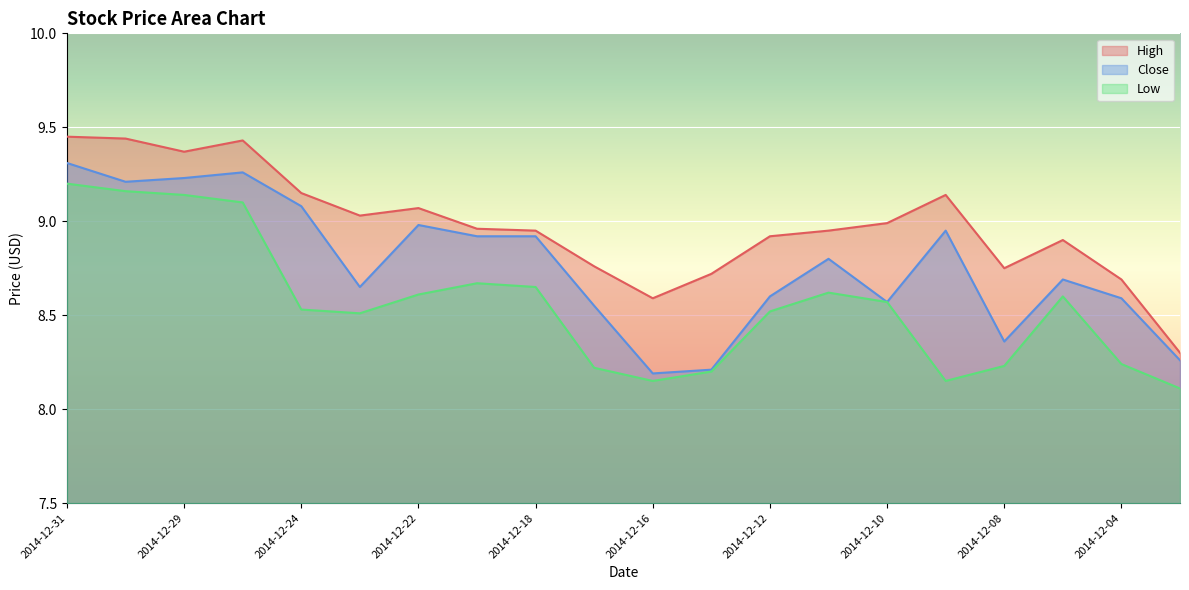

Between 2014-12-18 and 2014-12-12, which is larger?

2014-12-18